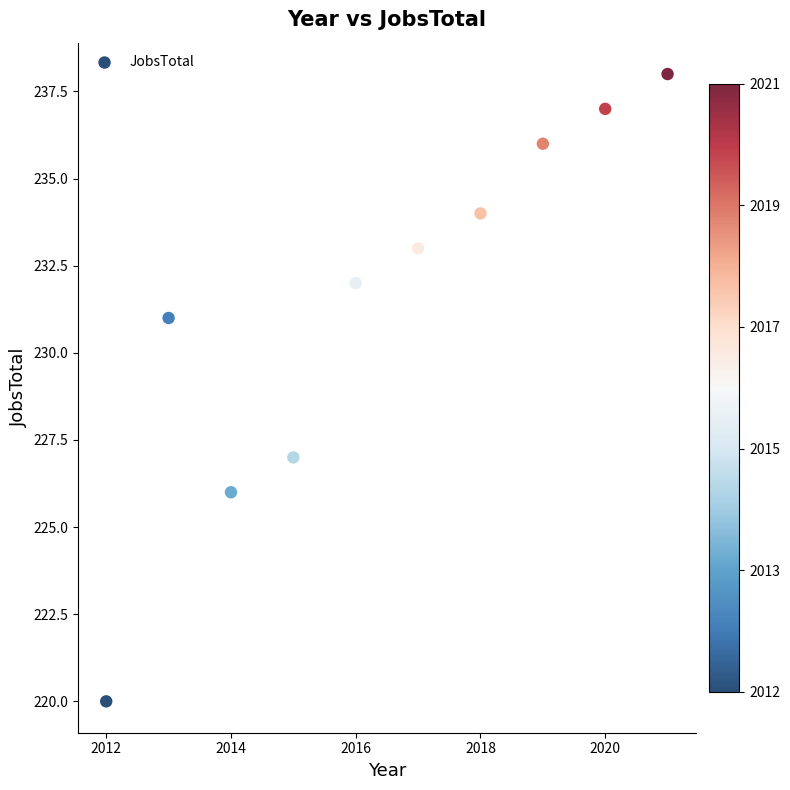

What is the average Y value?

231